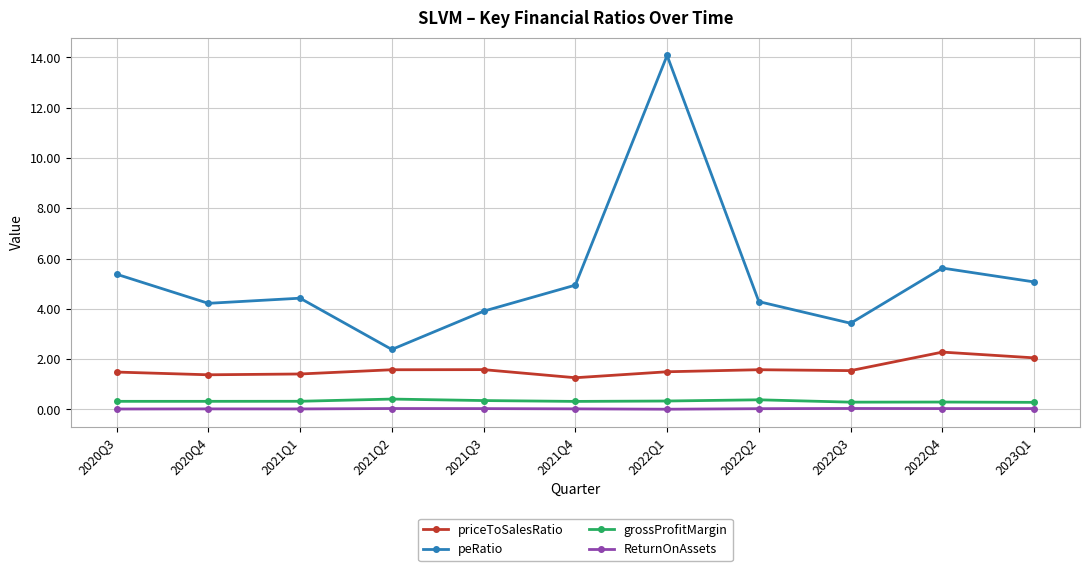

What position from the right is 2020Q4?

10